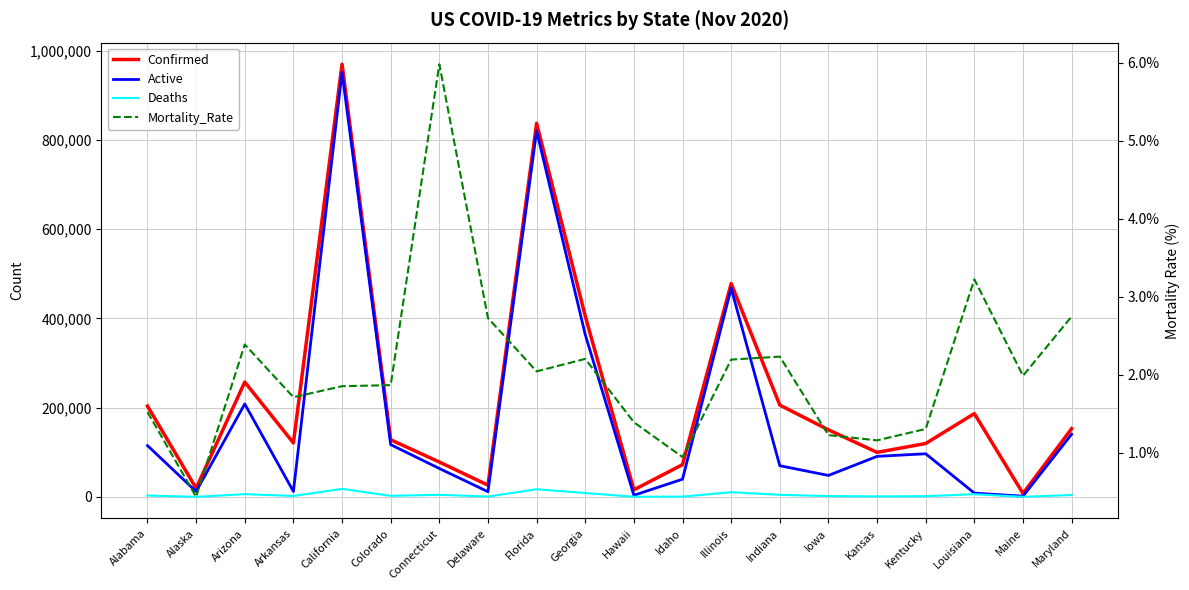

At which category is the sum across all series the highest?

California